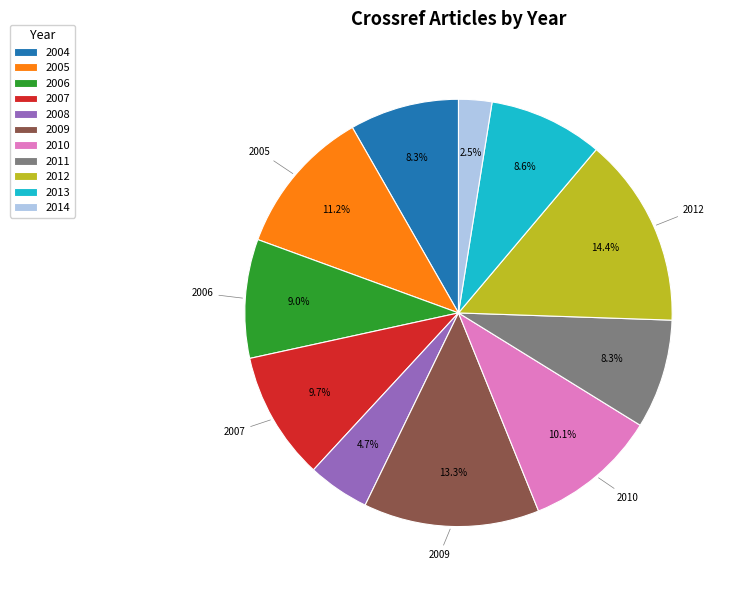

Count the number of slices in the pie.

11